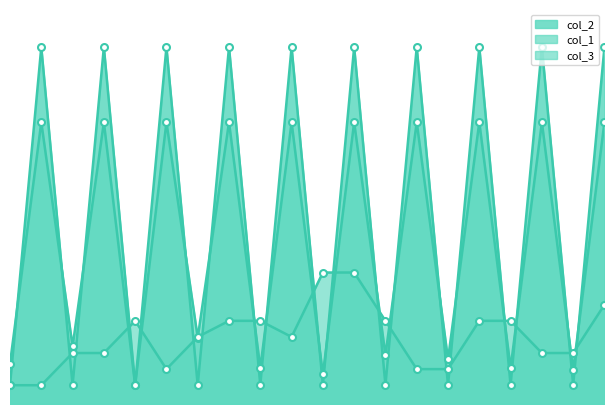

True or false: col_2 has more than 1 interior local peaks.

True